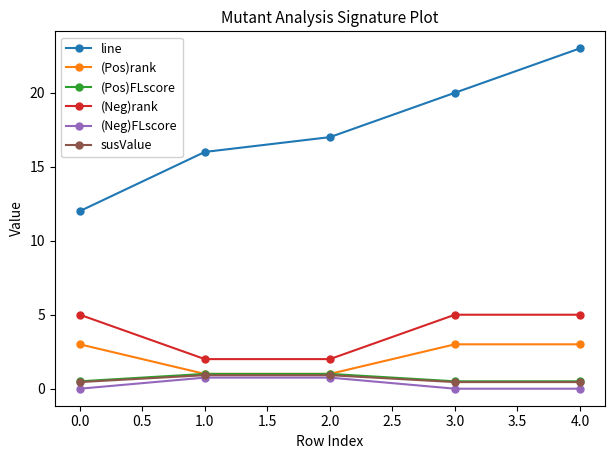

What is the value of the (Neg)rank point at the 1st from the left?

5.0